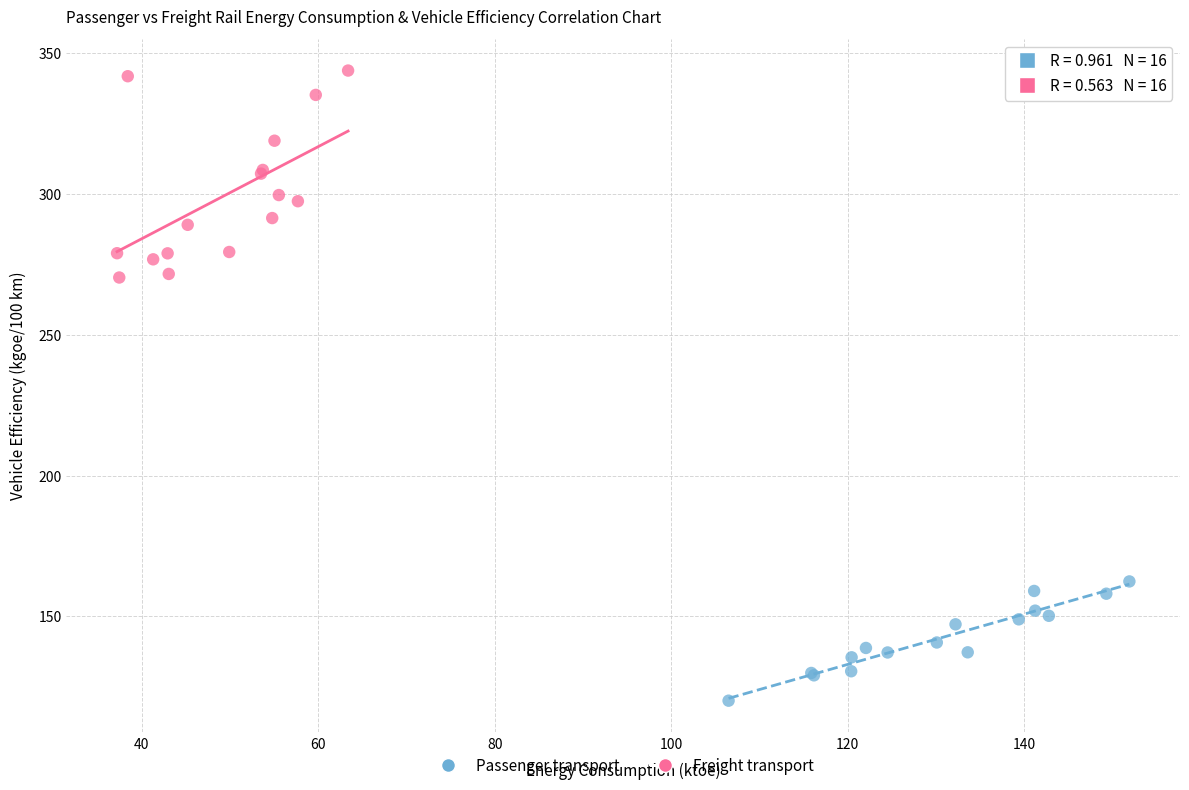

What are all the series names shown in the legend?

Passenger transport, Freight transport